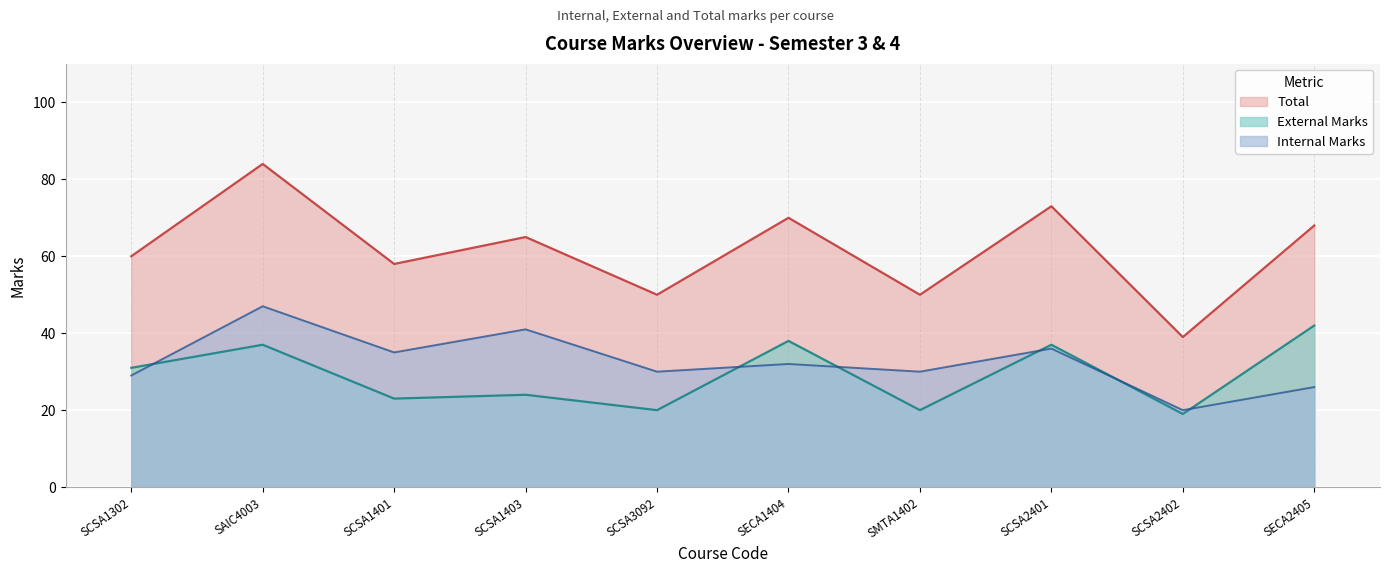

Which series has the widest spread of values?

Total